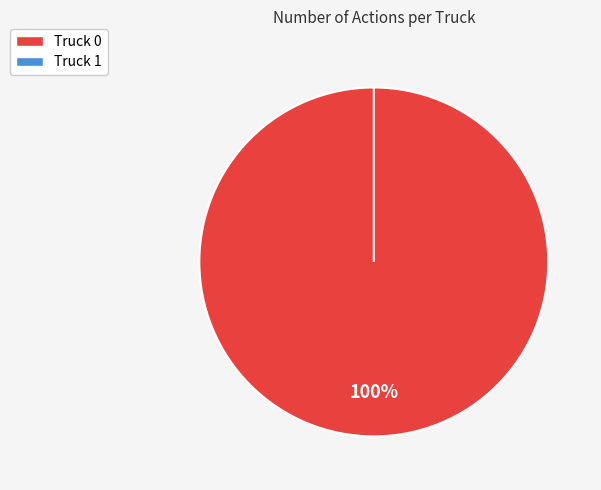

What is the largest slice in the pie chart?

Truck 0